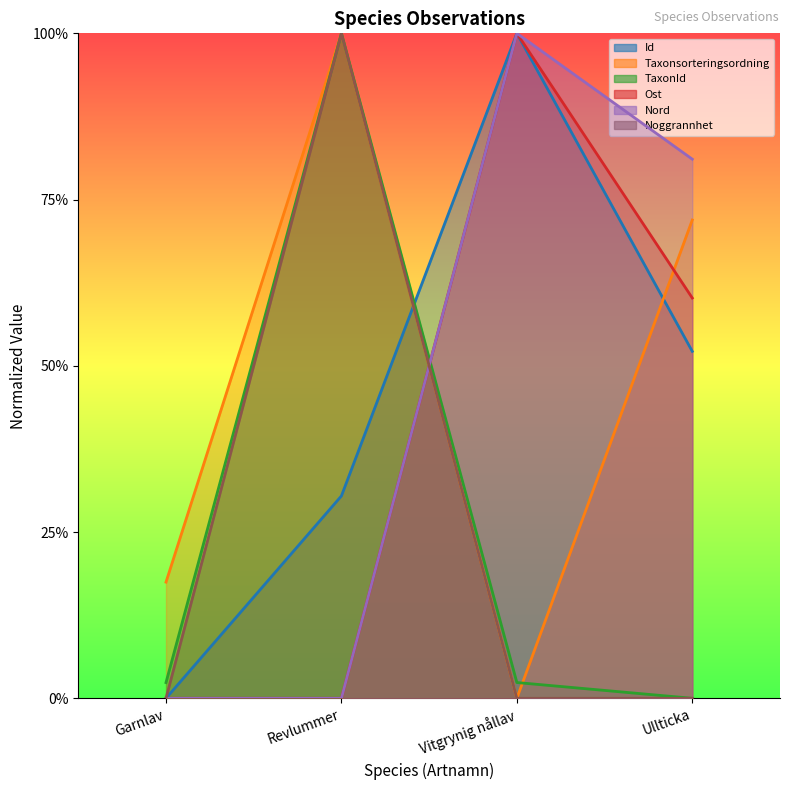

Does the chart have visible grid lines?

No